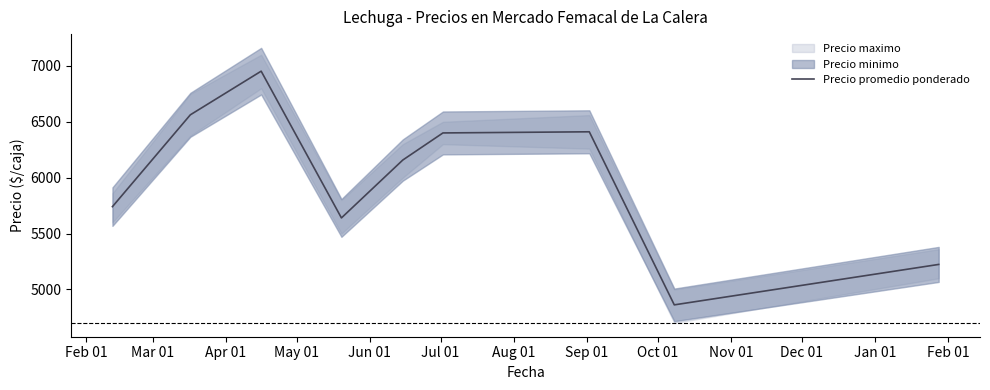

What is the minimum value shown in the chart?

4862.0